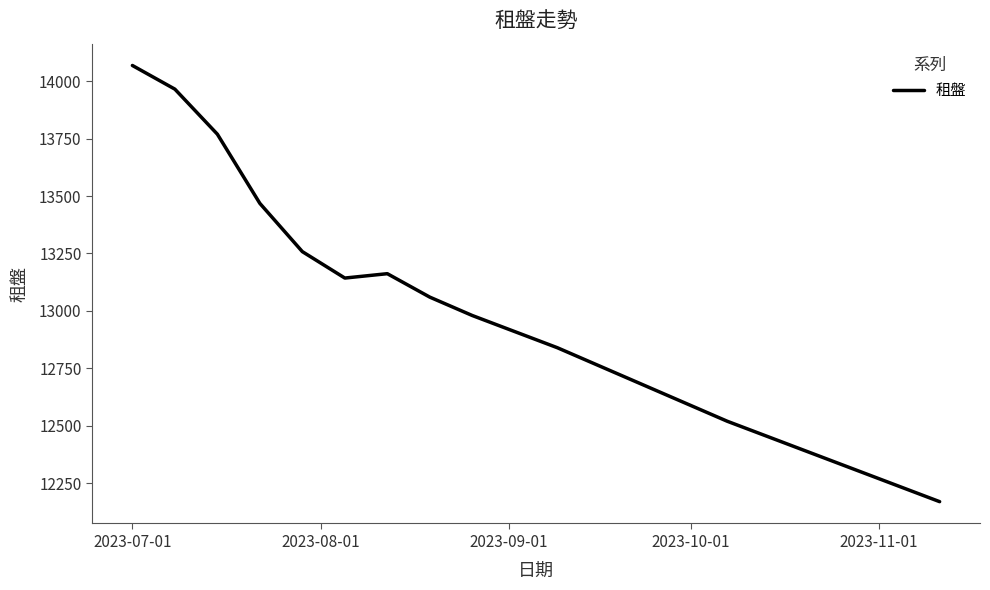

What is the smallest value displayed?

12170